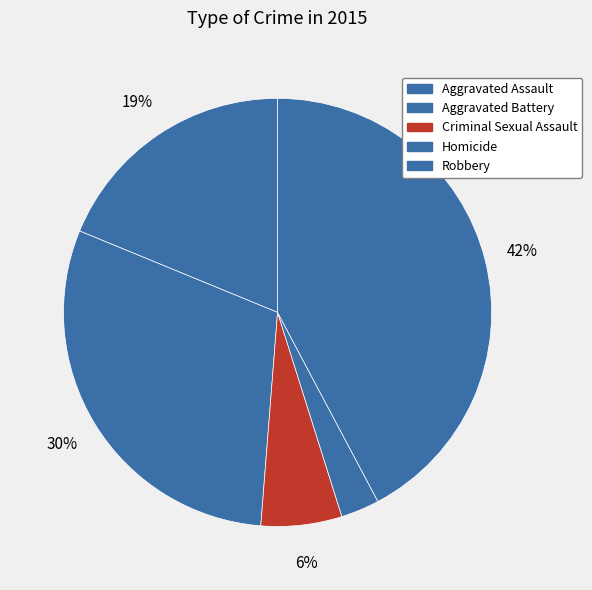

Count the number of slices in the pie.

5